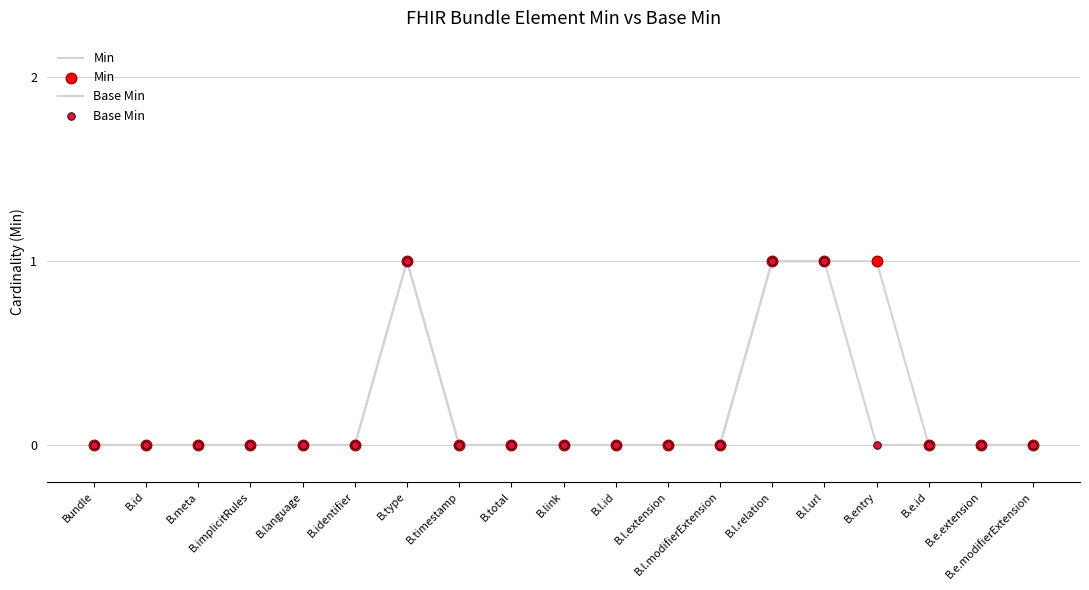

At how many categories does at least one series exceed 0?

4